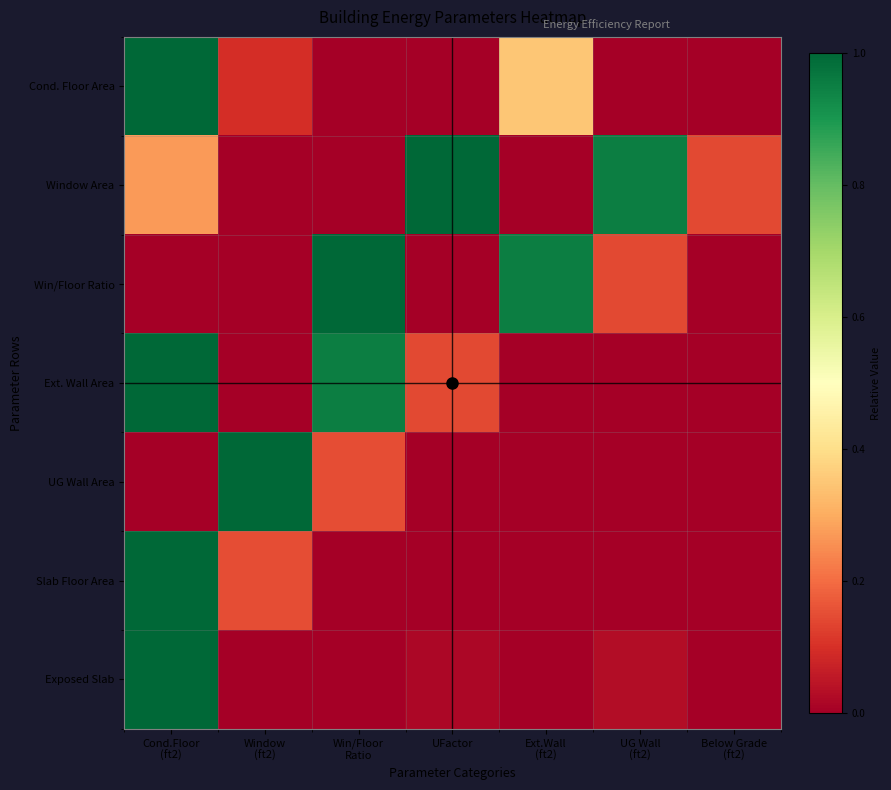

At how many categories does at least one series exceed 0?

7